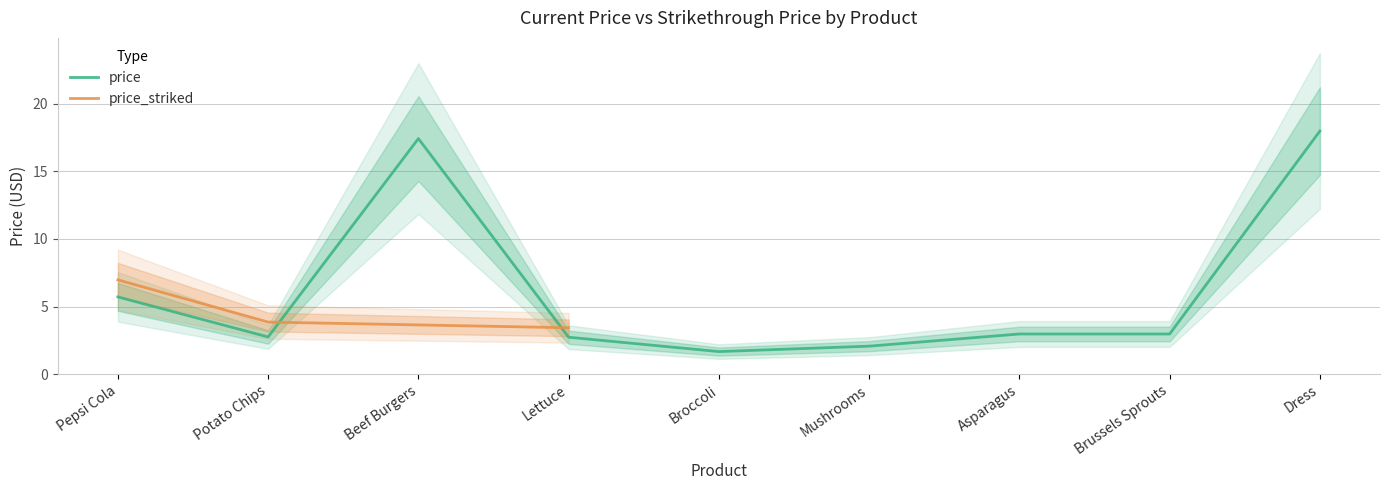

What is the change in value from Beef Burgers to Dress?

+0.6